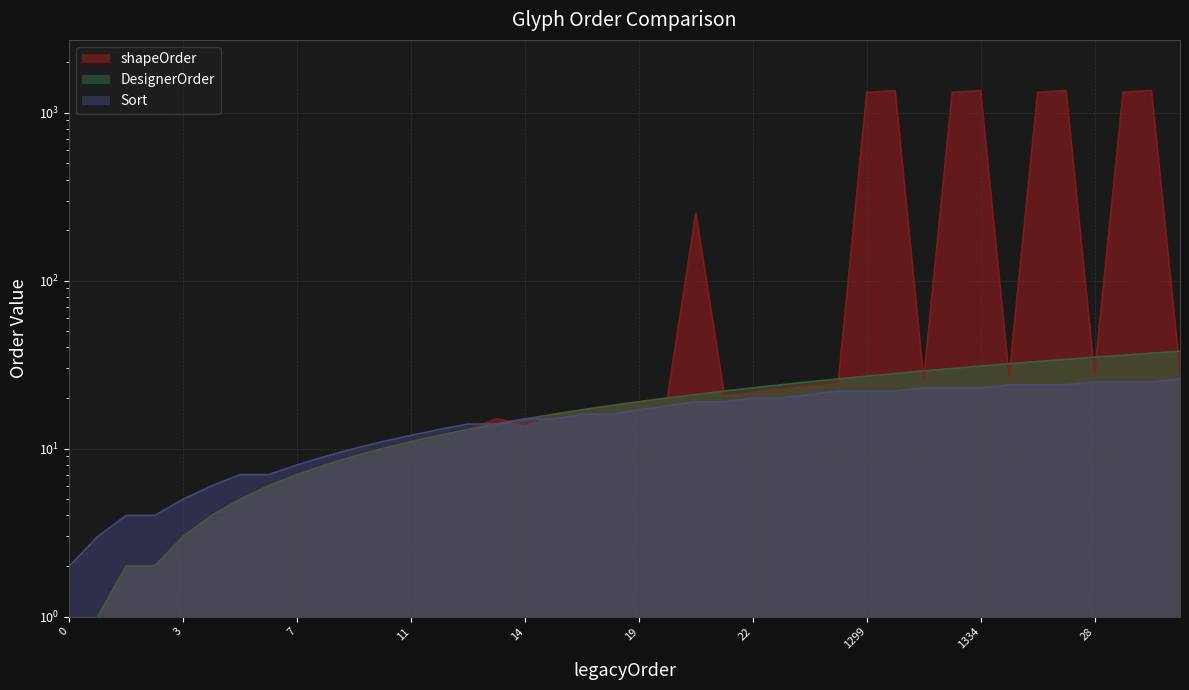

What are all the series names shown in the legend?

shapeOrder, DesignerOrder, Sort